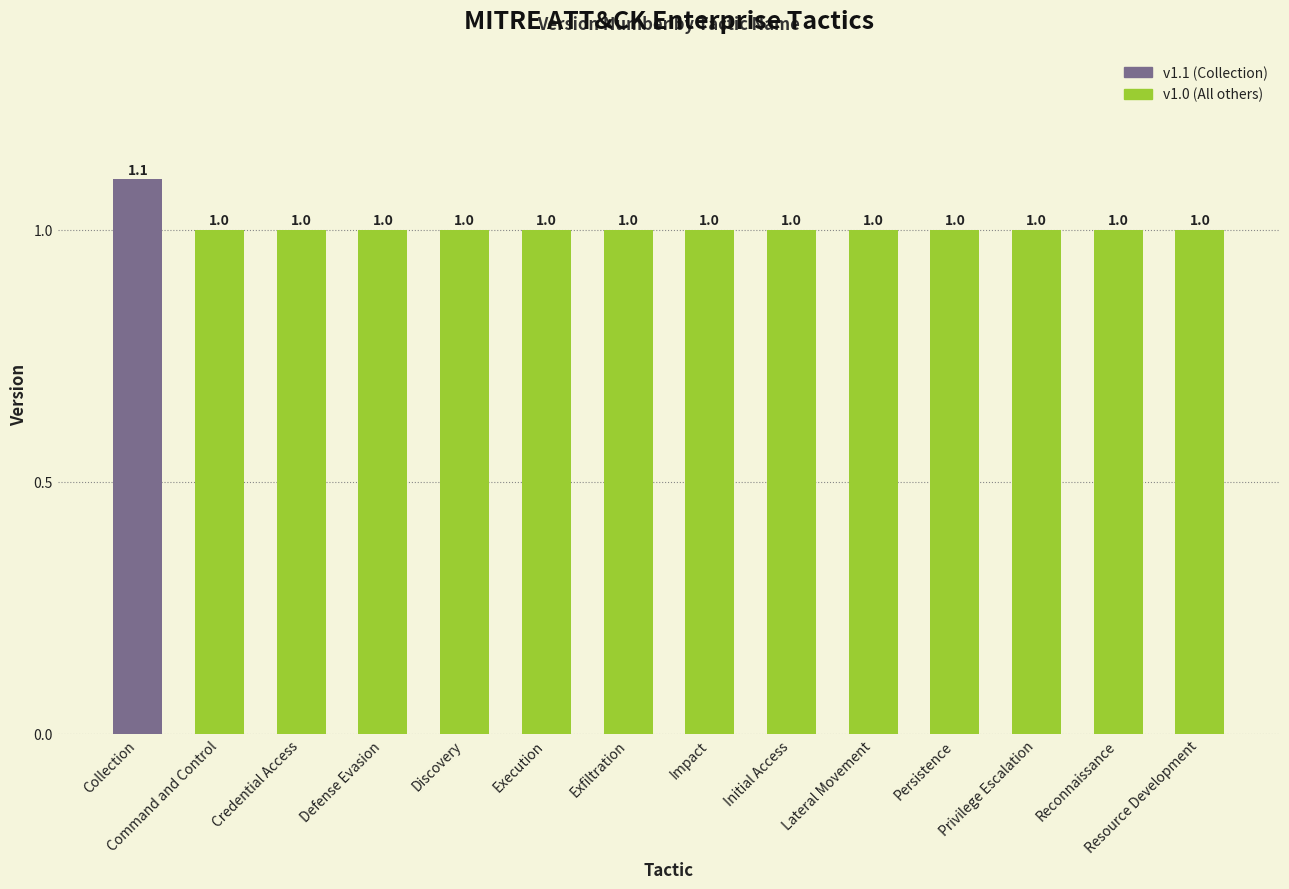

The chart shows a value of 1.0 at Initial Access. True or false?

True